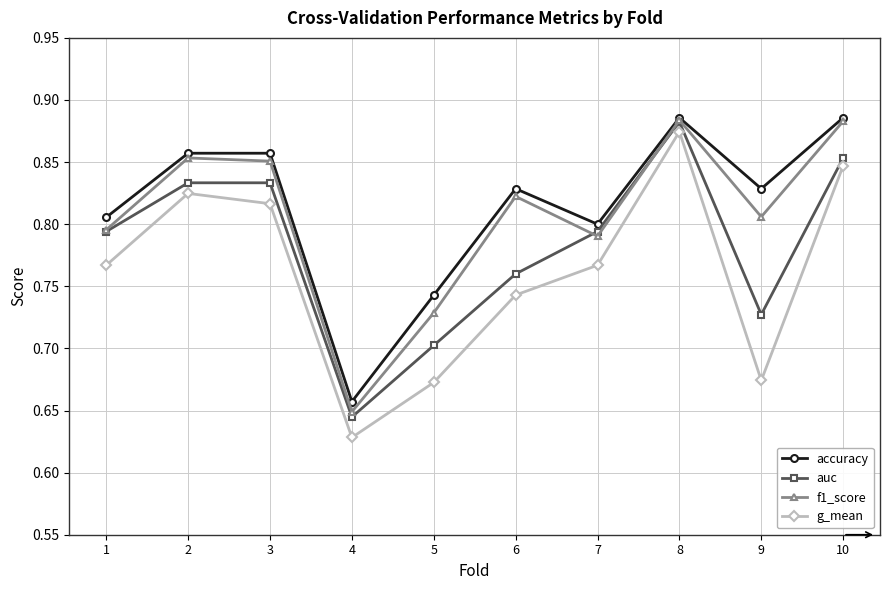

Count the g_mean values in the range 0 to 1.

10